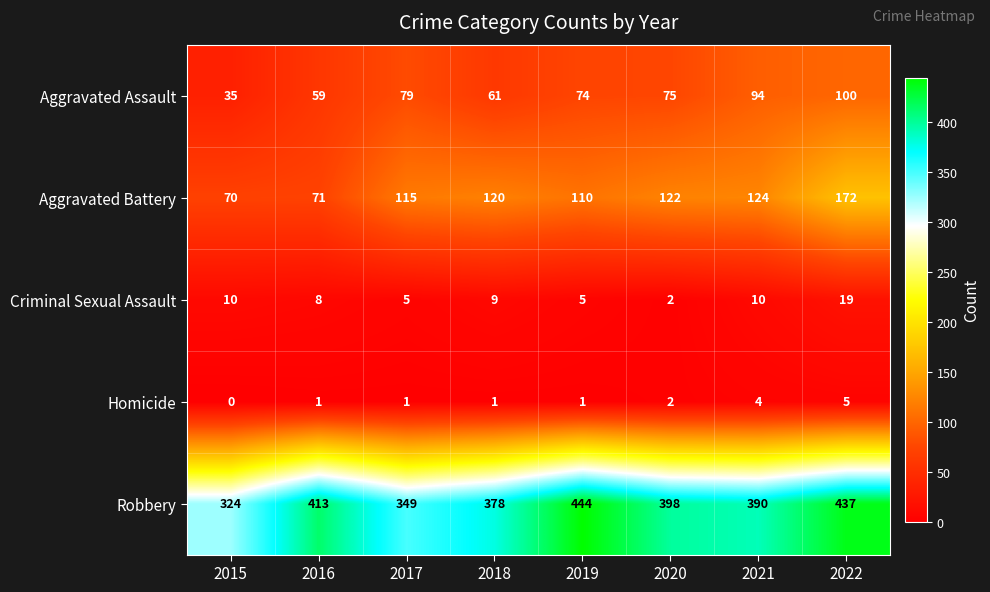

Rank the series at 2017 from lowest to highest value.

Homicide, Criminal Sexual Assault, Aggravated Assault, Aggravated Battery, Robbery